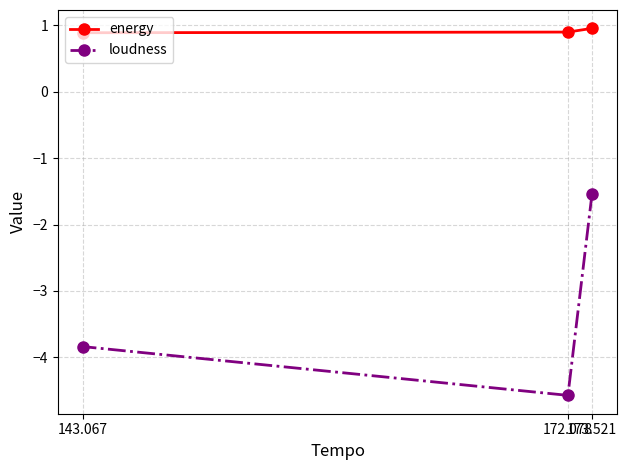

Reading left to right, what are all the values shown in this chart?

energy: 143.067=0.9	172.078=0.9	173.521=1.0
loudness: 143.067=-3.8	172.078=-4.6	173.521=-1.5